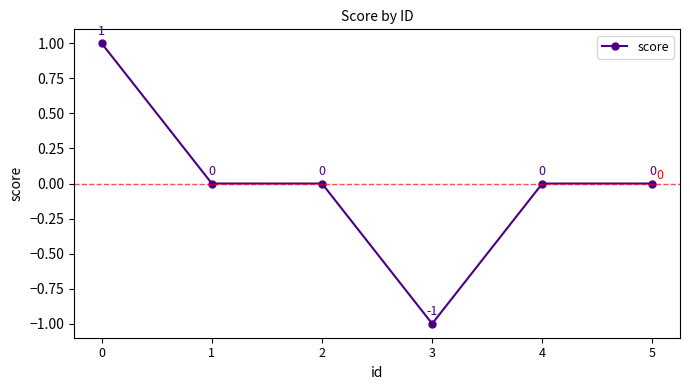

The chart shows a value of 1 at 0. True or false?

True